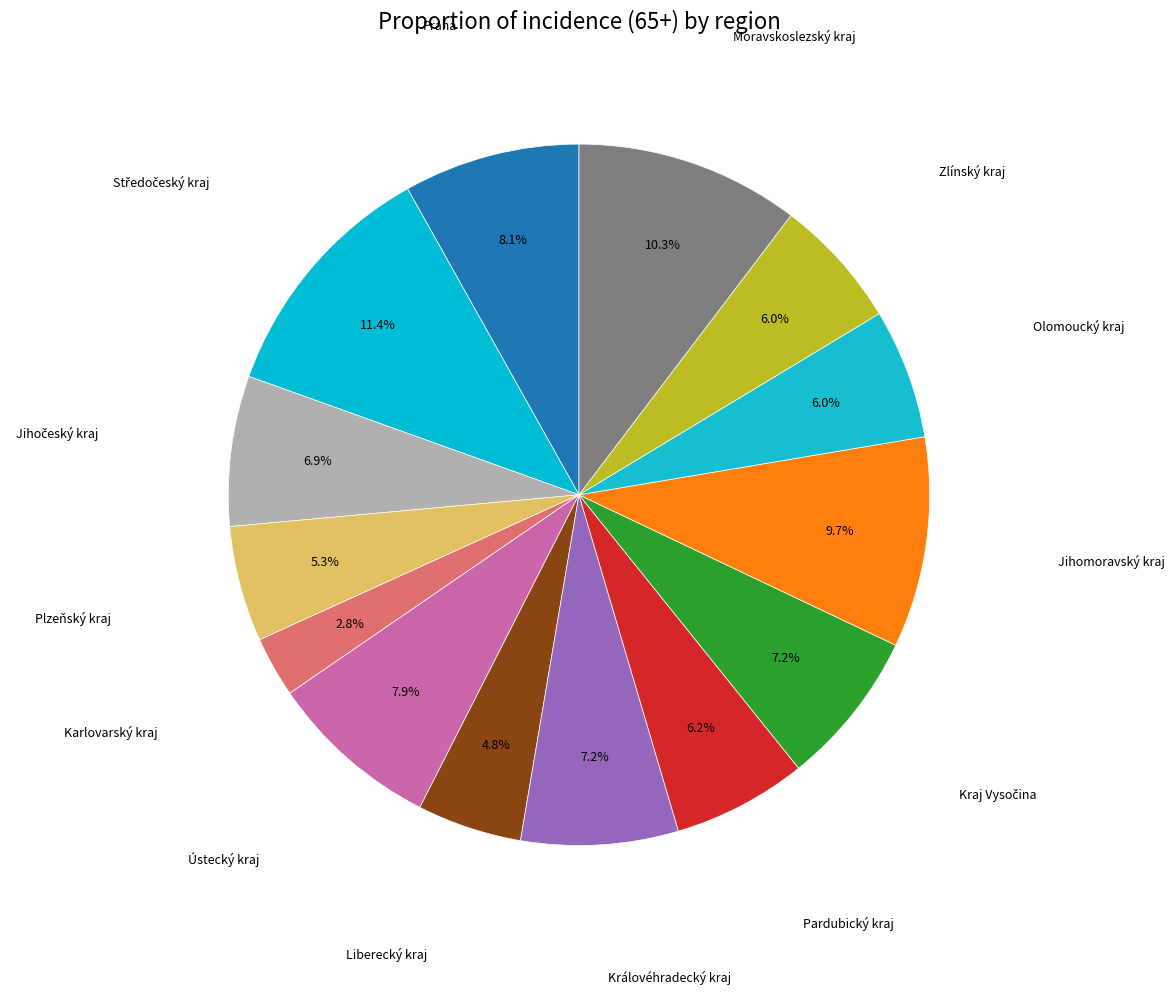

How many segments does this pie chart have?

14